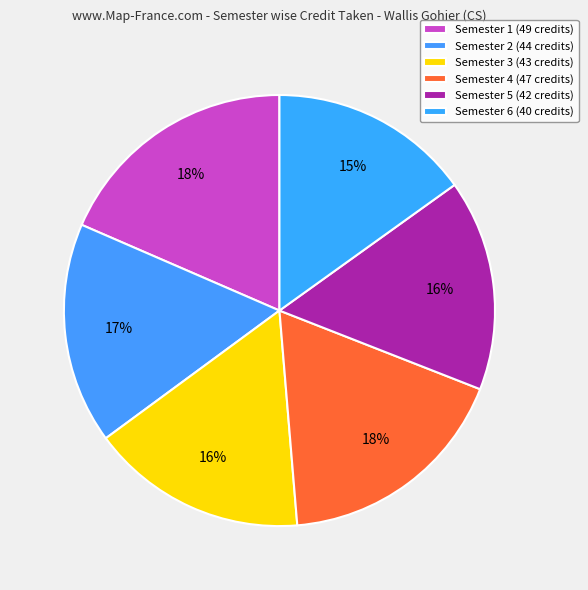

Between Semester 5 and Semester 3, which is larger?

Semester 3